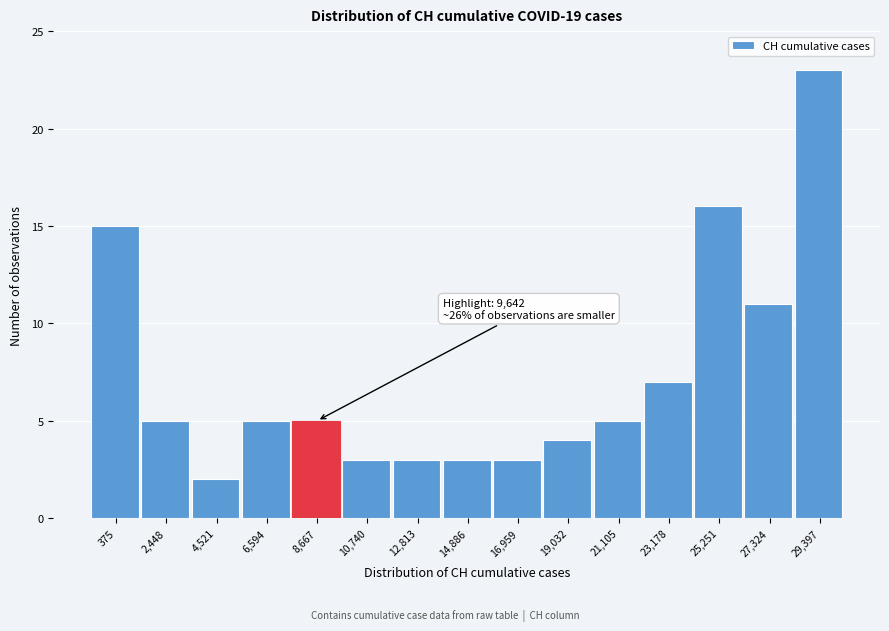

Reading right to left, list all the values displayed in this chart.

23	11	16	7	5	4	3	3	3	3	5	5	2	5	15